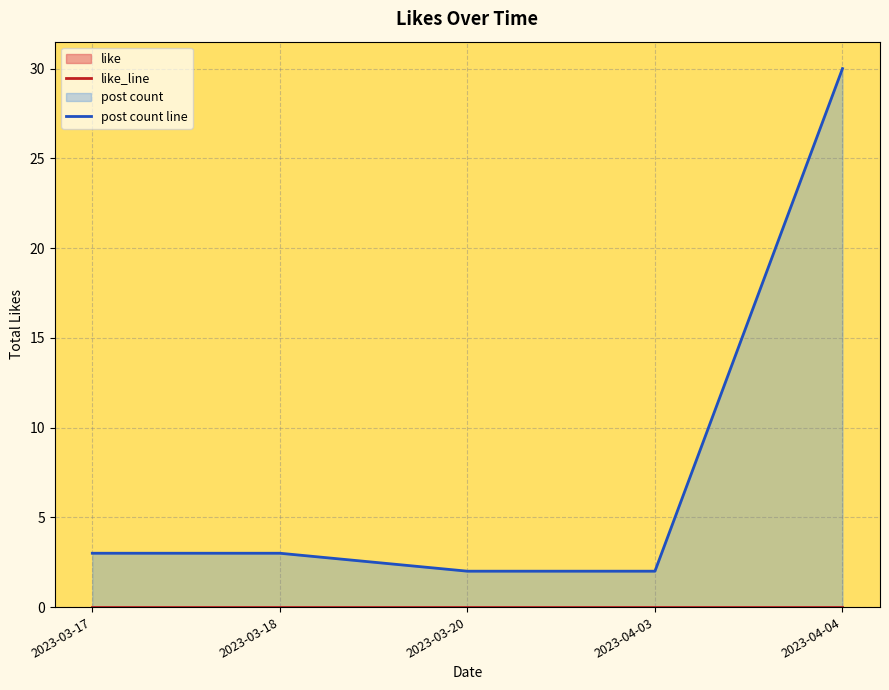

True or false: post count line and like_line cross at least once.

False